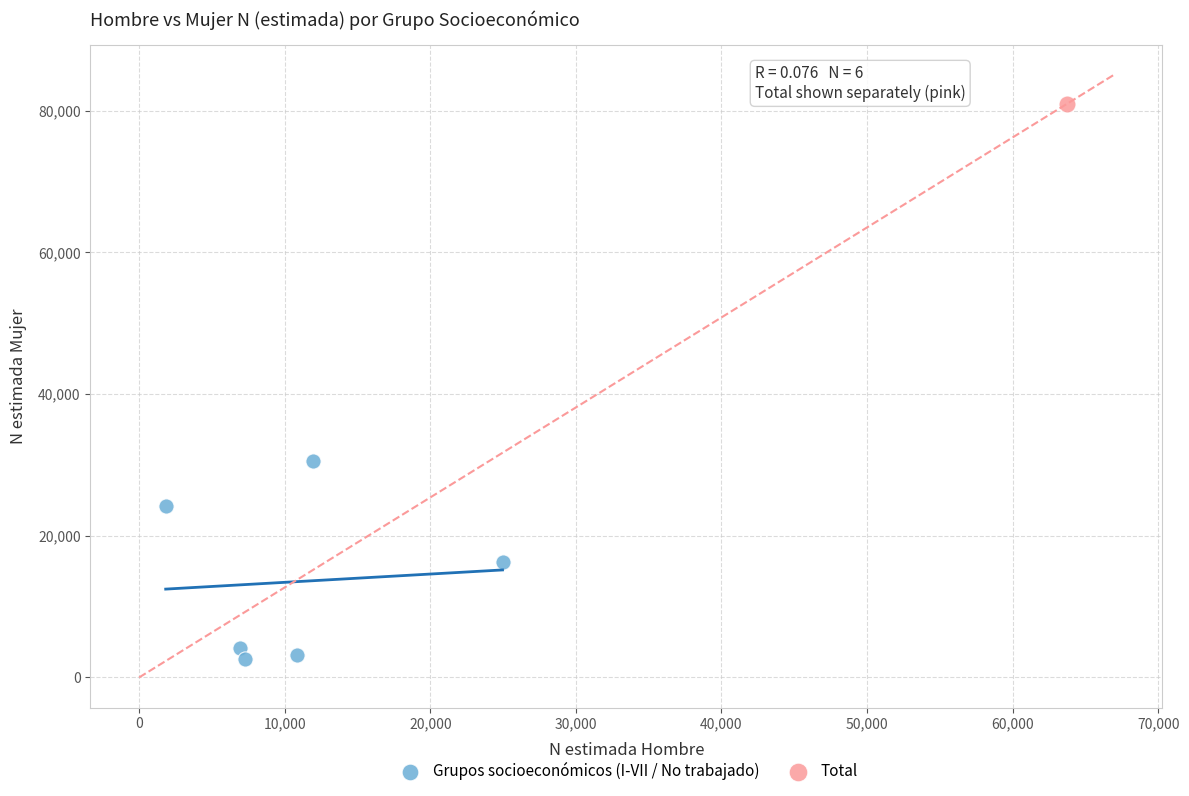

What are all the series names shown in the legend?

Grupos socioeconómicos (I-VII / No trabajado), Total